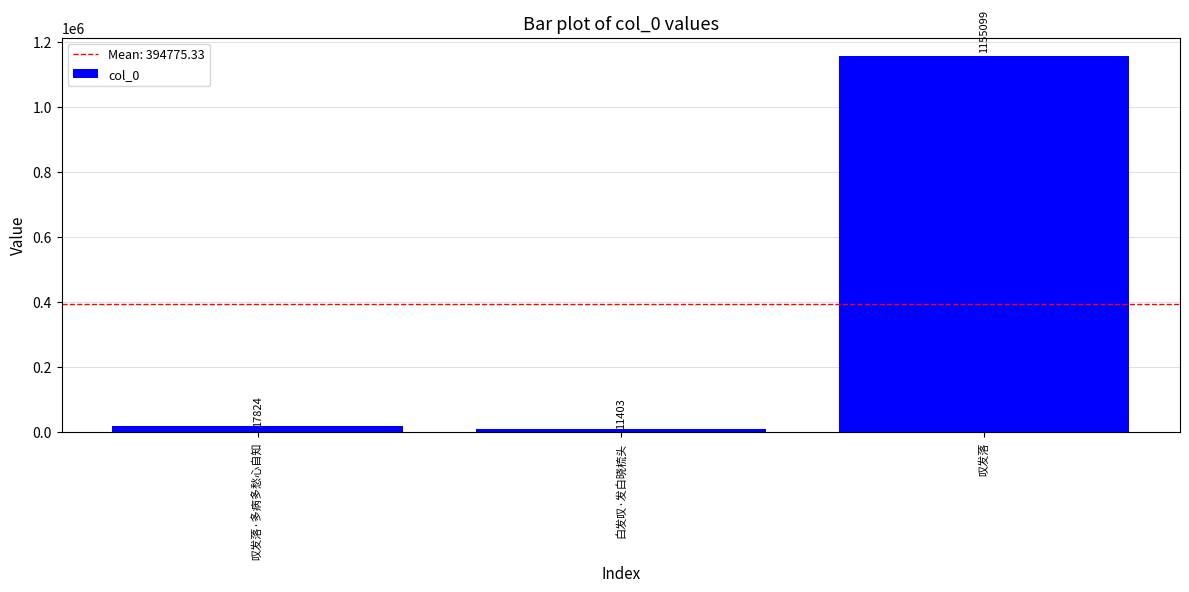

Rank the categories by value from highest to lowest.

叹发落, 叹发落·多病多愁心自知, 白发叹·发白晓梳头